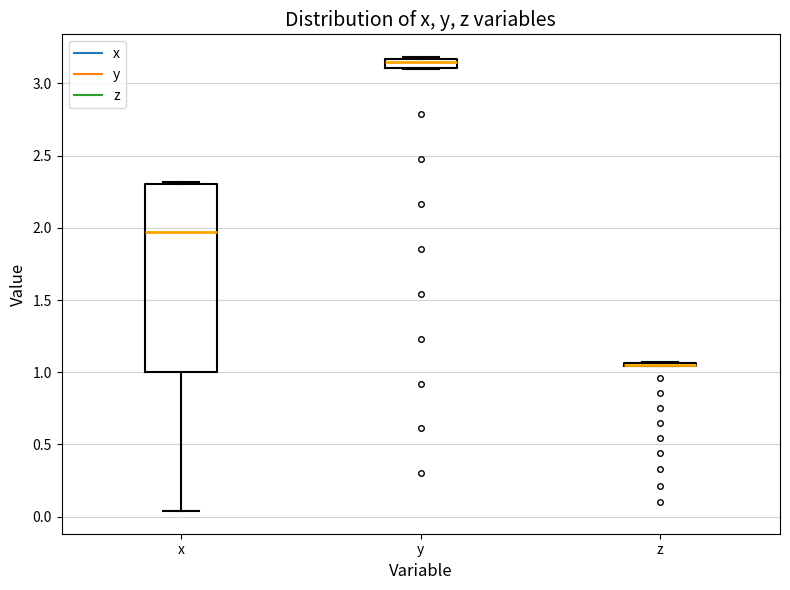

Which box is the tallest, from its lower edge to its upper edge?

x